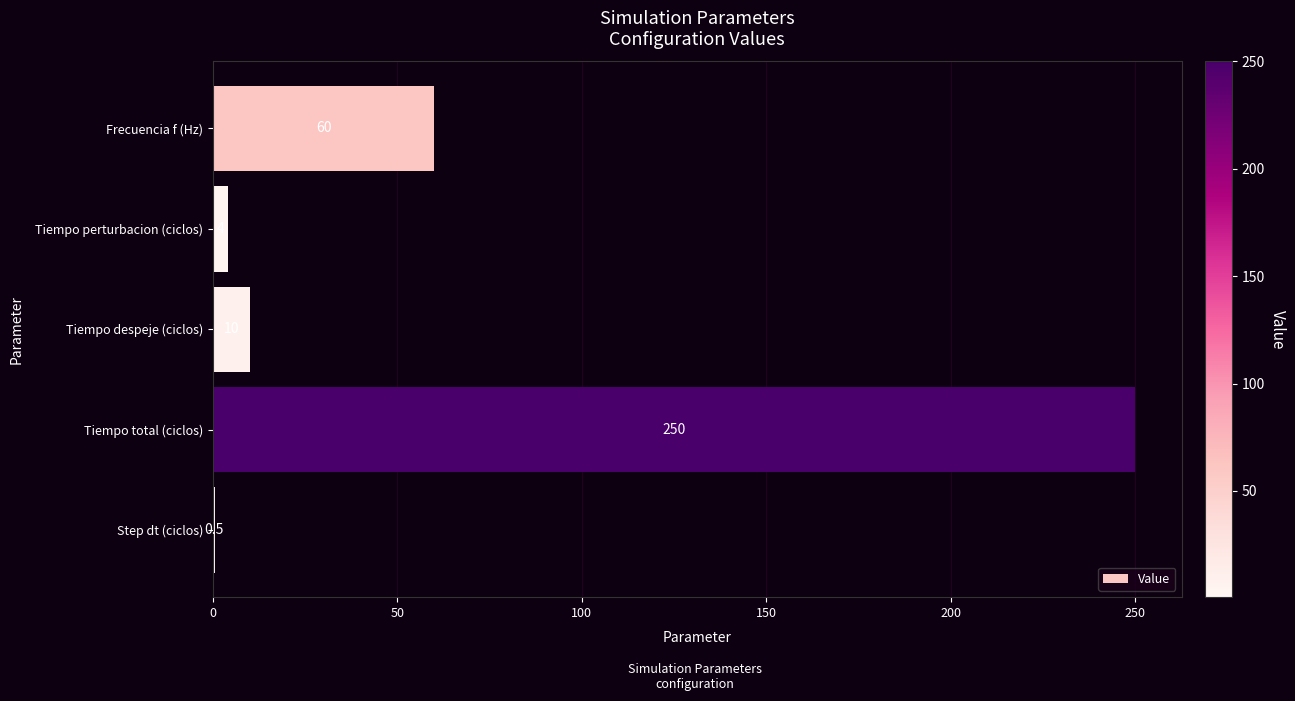

Is it true that the value at Tiempo total (ciclos) is 250.0?

True